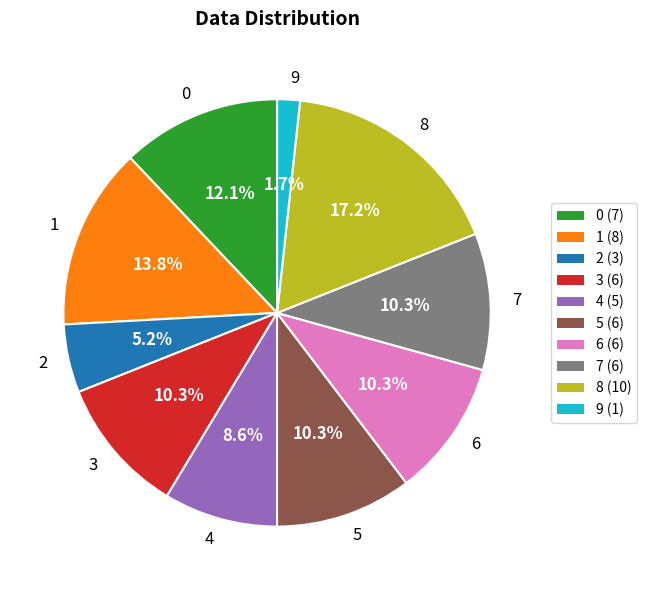

The 6 slice represents 10% of the pie. True or false?

True